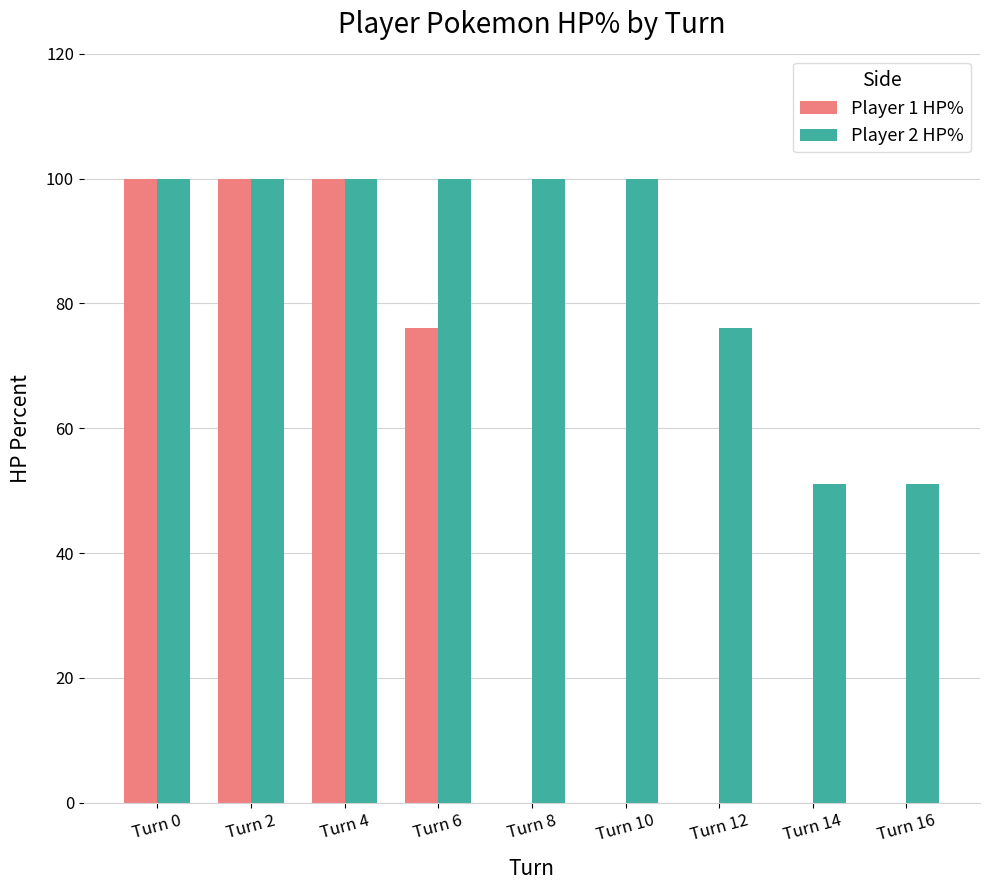

Which series has the largest range (max minus min)?

Player 1 HP%